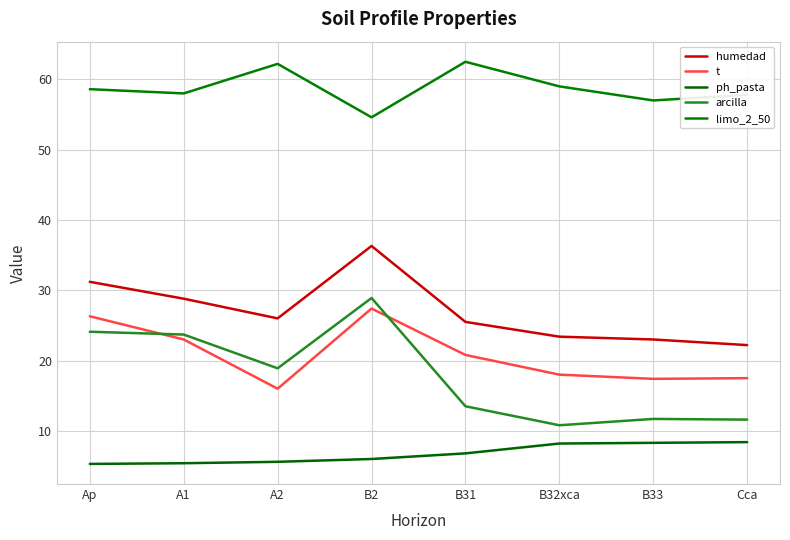

What are all the series names shown in the legend?

humedad, t, ph_pasta, arcilla, limo_2_50